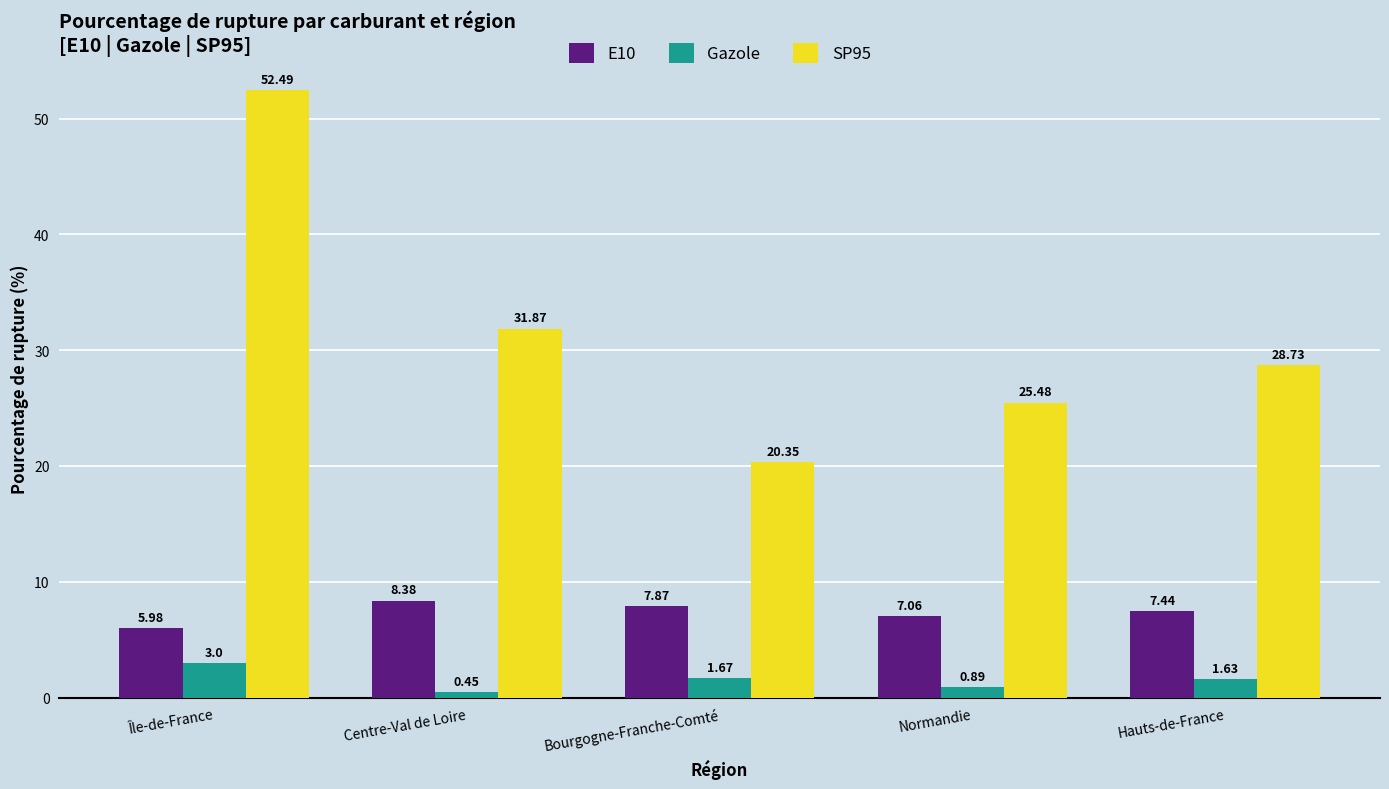

How many values in the SP95 series exceed 28?

3